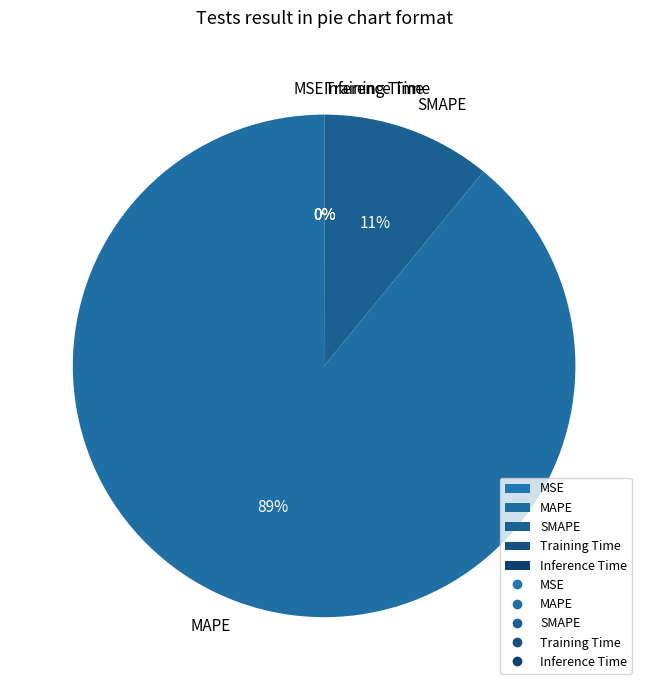

Between MAPE and SMAPE, which is larger?

MAPE